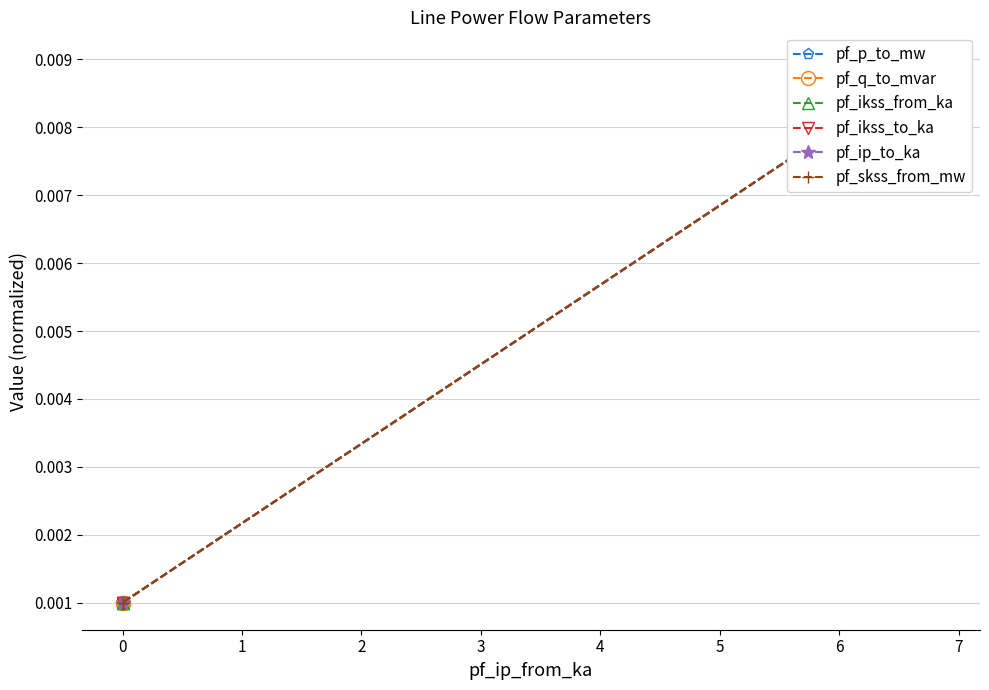

Which series changed the most between 0 and 1?

pf_p_to_mw